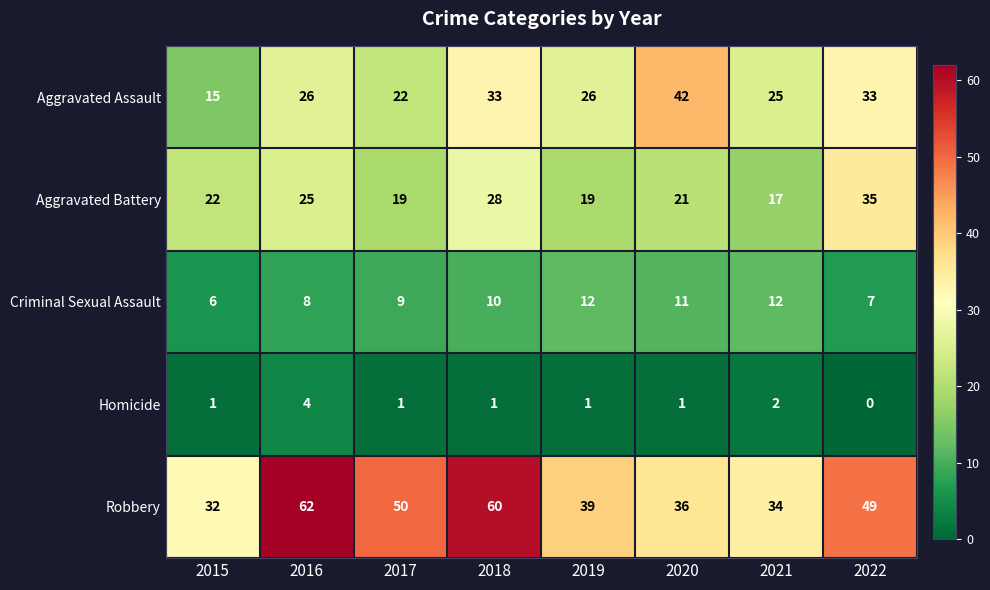

At which category is the sum across all series the highest?

2018